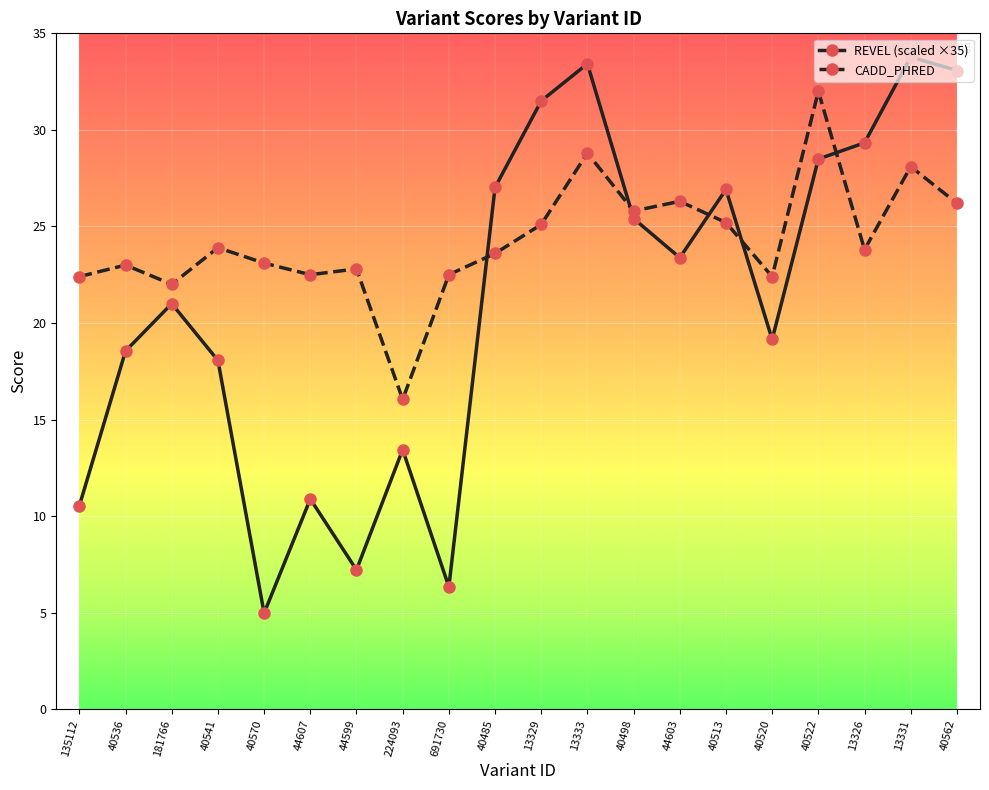

Which series has the largest total across all categories?

CADD_PHRED